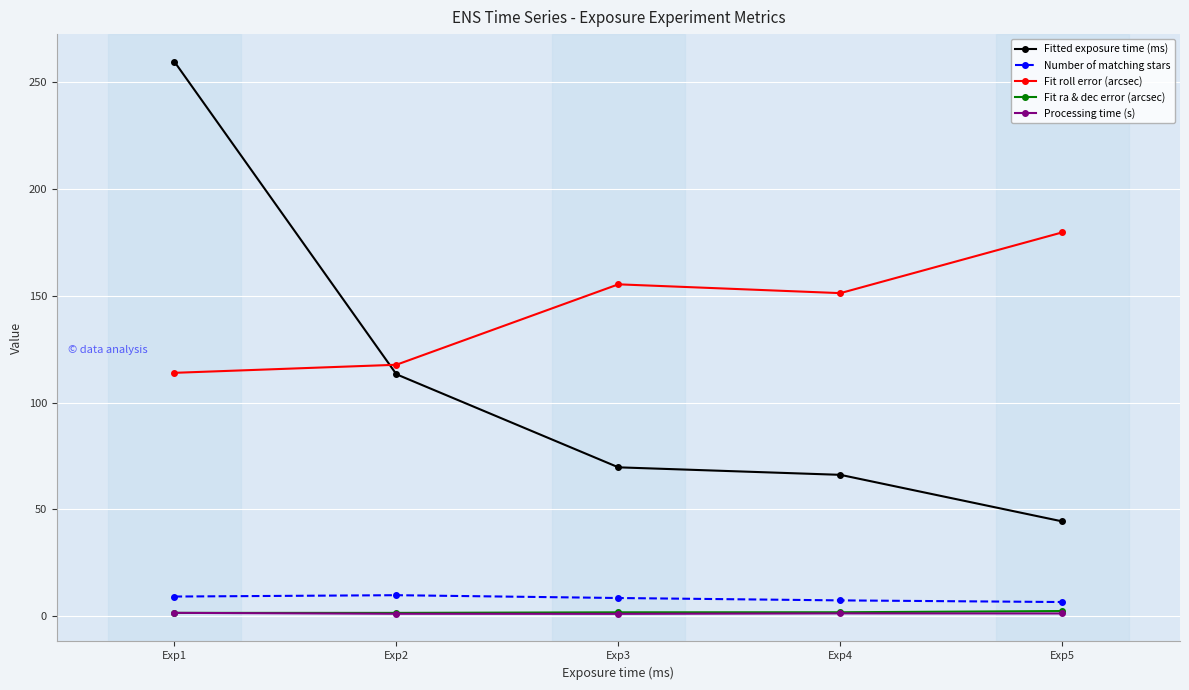

What is the maximum value for Fit roll error (arcsec)?

179.7